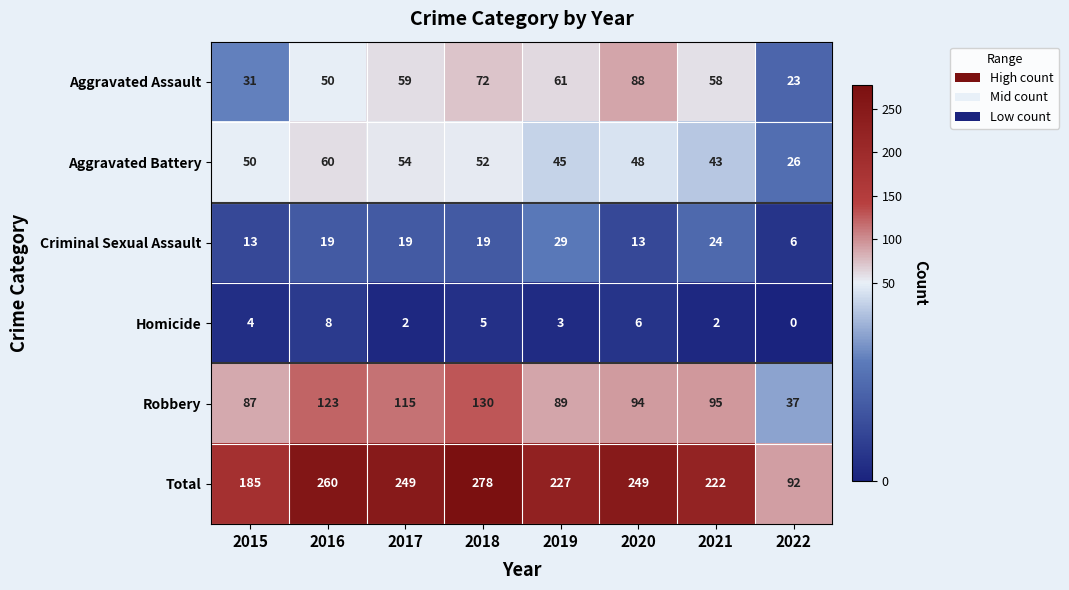

What is the difference between the second highest and second lowest values in the Homicide series?

4